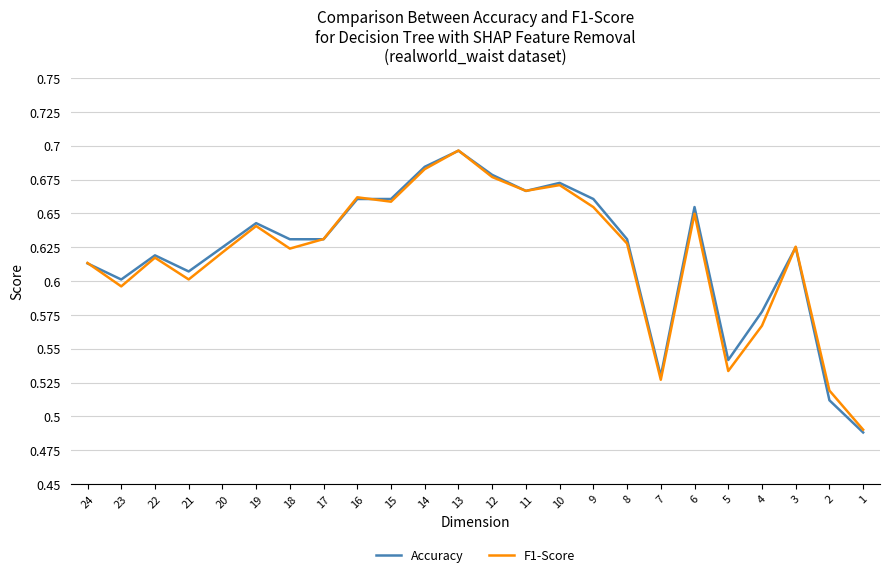

Reading left to right, what are all the values shown in this chart?

Accuracy: 24=0.6	23=0.6	22=0.6	21=0.6	20=0.6	19=0.6	18=0.6	17=0.6	16=0.7	15=0.7	14=0.7	13=0.7	12=0.7	11=0.7	10=0.7	9=0.7	8=0.6	7=0.5	6=0.7	5=0.5	4=0.6	3=0.6	2=0.5	1=0.5
F1-Score: 24=0.6	23=0.6	22=0.6	21=0.6	20=0.6	19=0.6	18=0.6	17=0.6	16=0.7	15=0.7	14=0.7	13=0.7	12=0.7	11=0.7	10=0.7	9=0.7	8=0.6	7=0.5	6=0.6	5=0.5	4=0.6	3=0.6	2=0.5	1=0.5